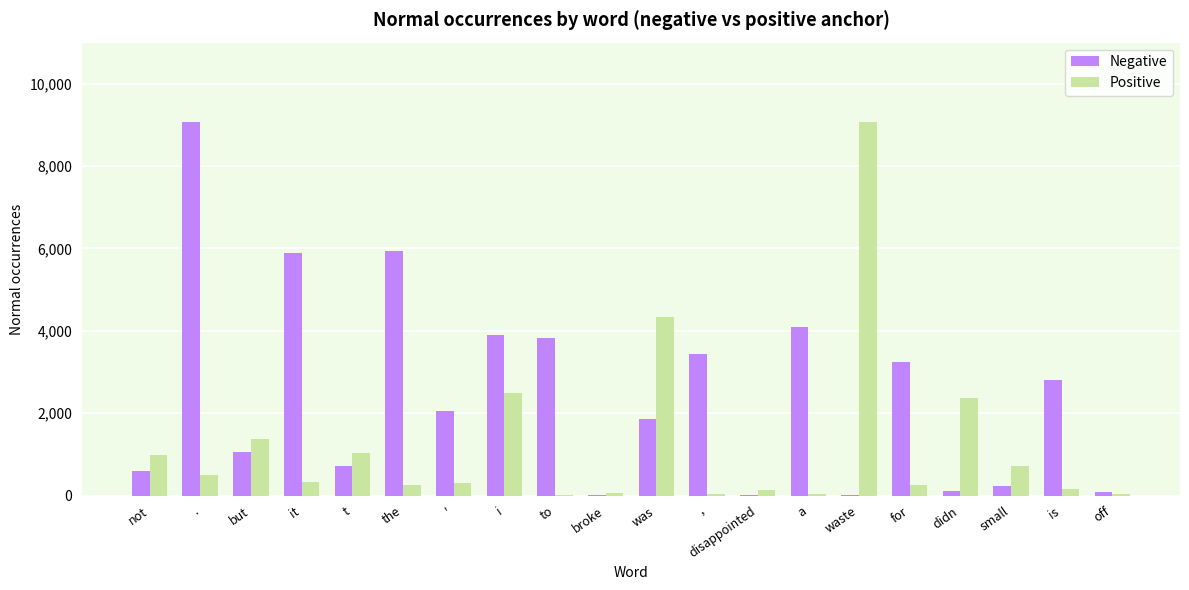

Is it true that Positive equals 949 at i?

False